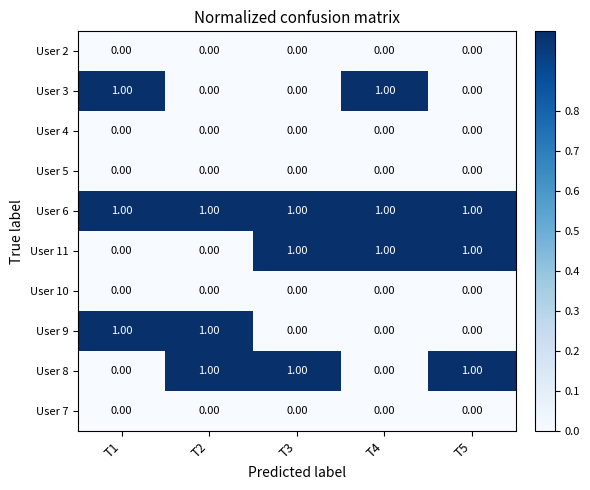

Which series has the largest total across all categories?

User 6